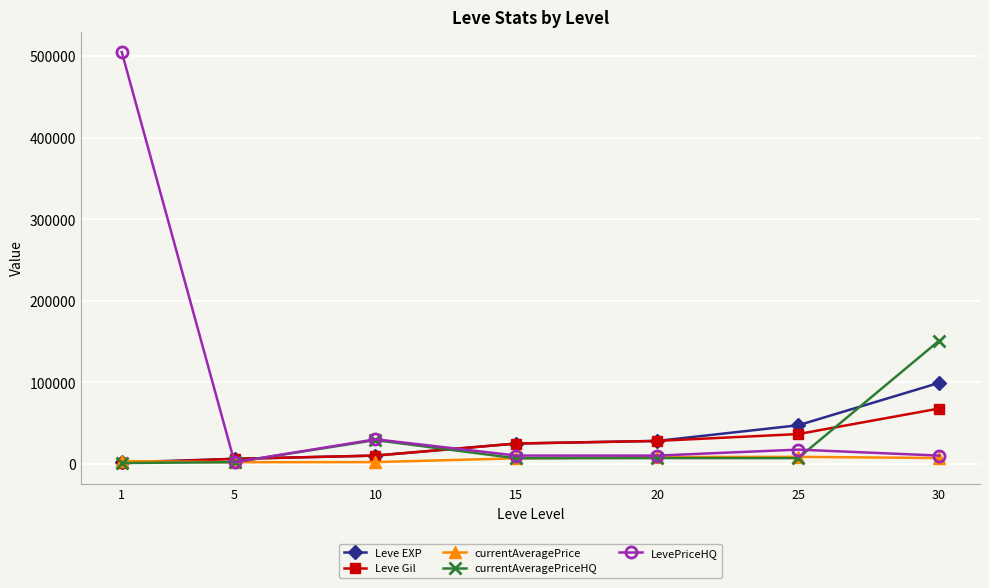

At how many categories does at least one series exceed 99493?

2